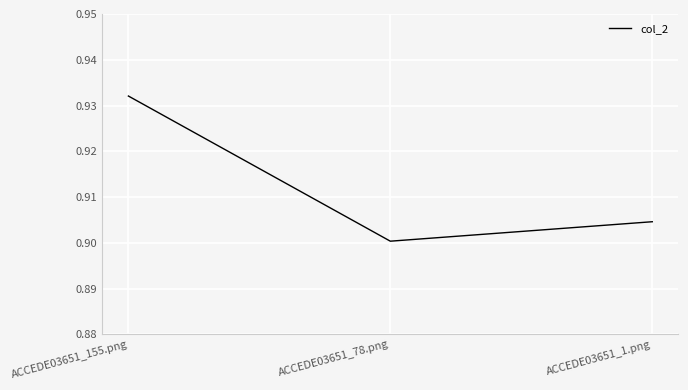

Is it true that the value at ACCEDE03651_78.png is 0.9?

True